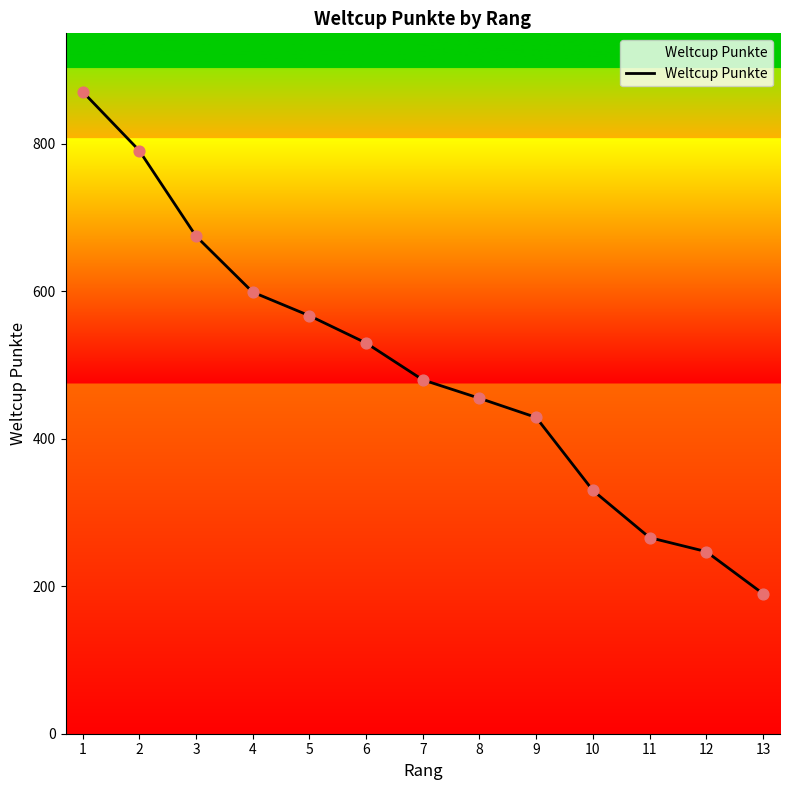

Approximately how many times larger is the value at 1 compared to 3?

1.3